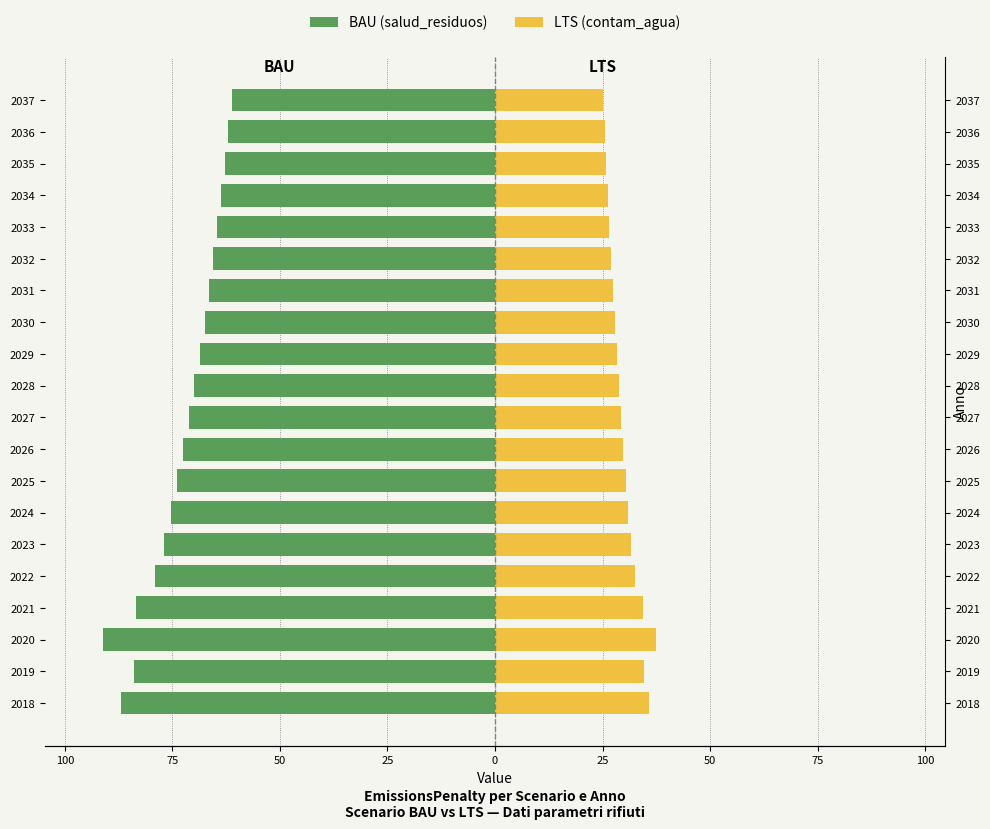

Which series has the largest range (max minus min)?

BAU (salud_residuos)